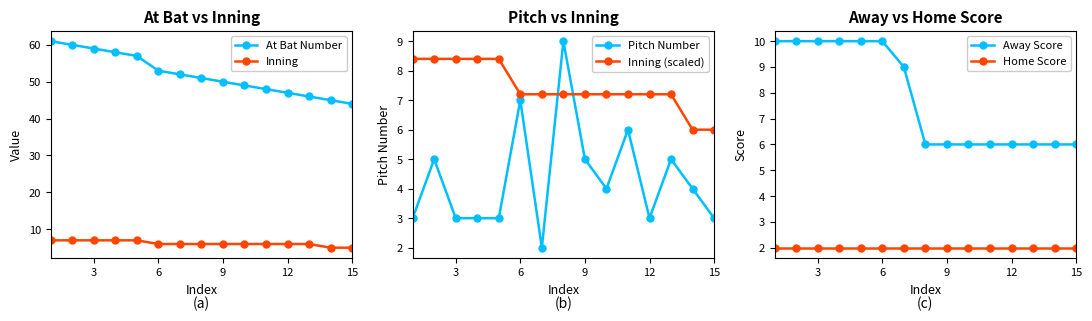

What is the maximum value for At Bat Number?

61